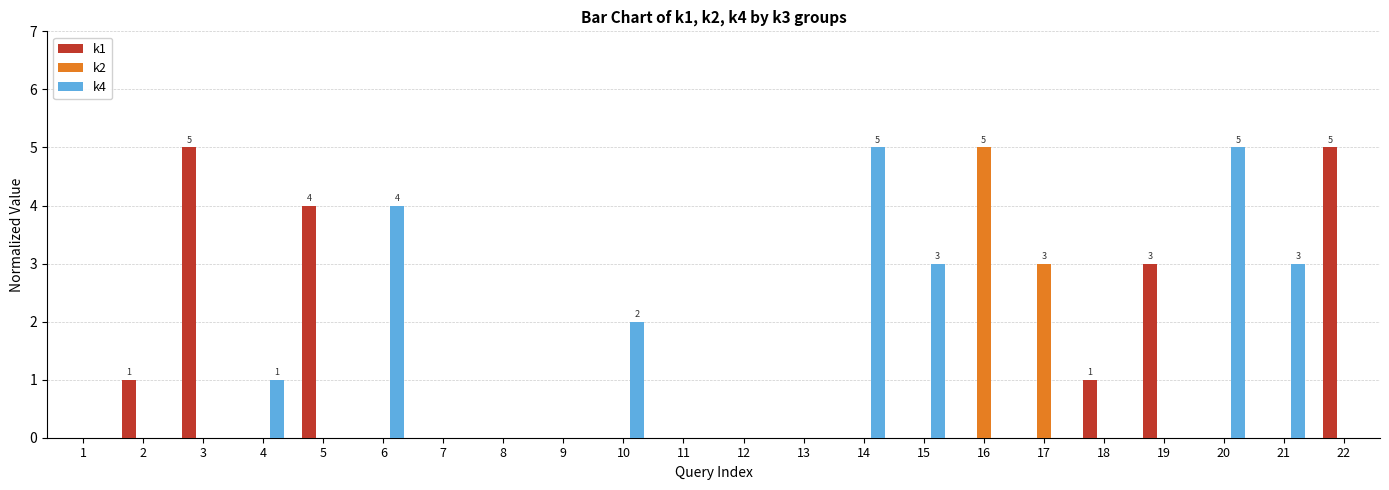

Which series changed the most between 1 and 19?

k1